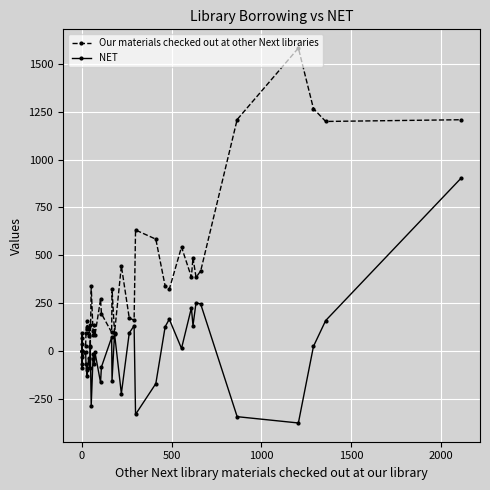

How many values in NET are above zero?

15